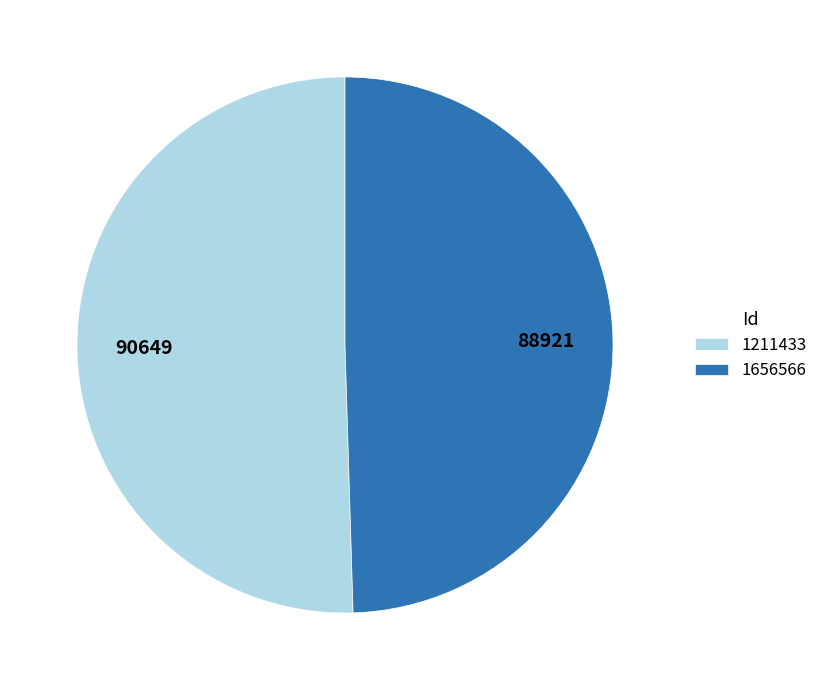

True or false: 1656566 accounts for 44% of the total.

False